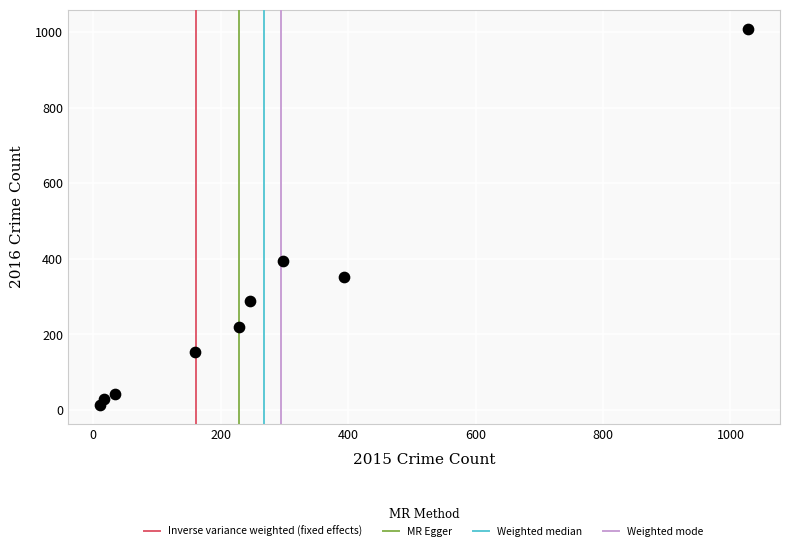

What is the average X value?

268